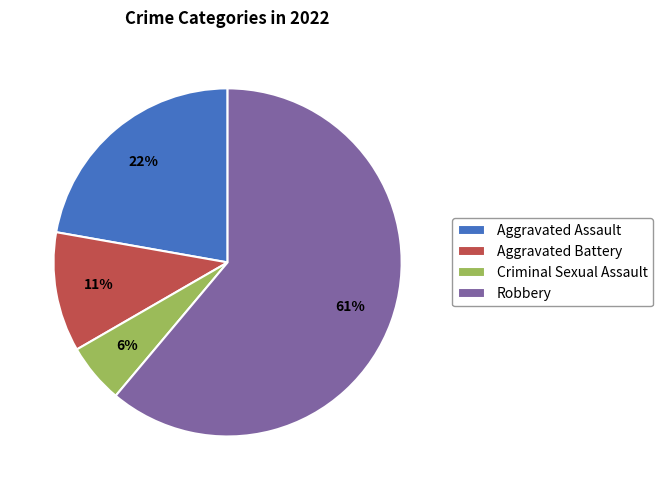

Which slice is the smallest?

Criminal Sexual Assault